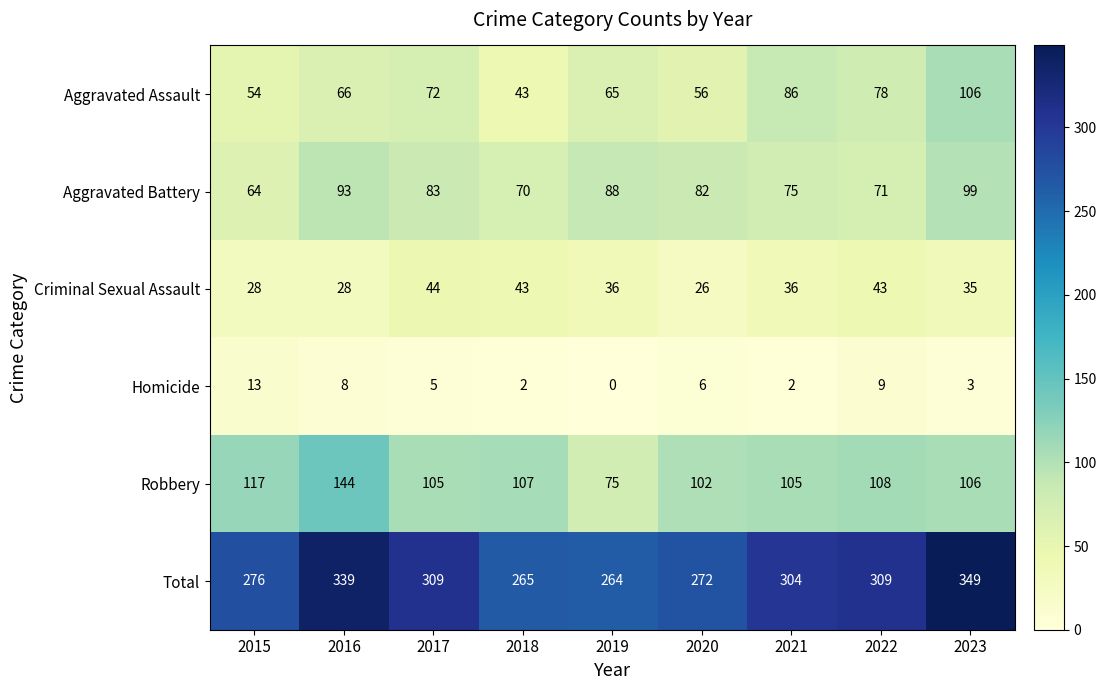

What is the approximate value of Aggravated Battery at 2020, to the nearest 10?

80